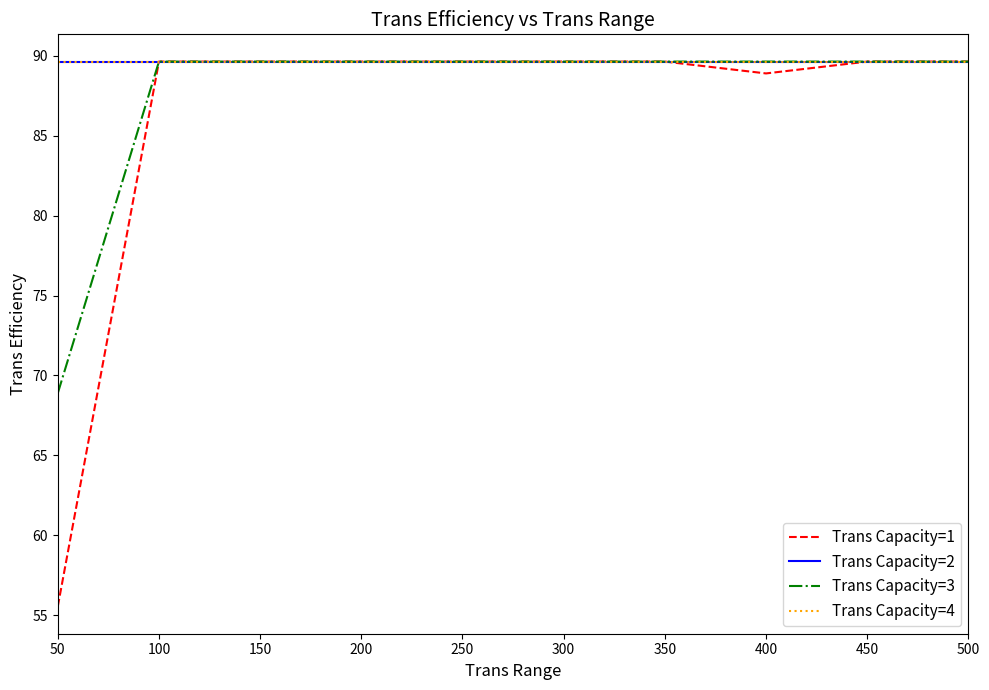

True or false: Trans Capacity=3 and Trans Capacity=4 intersect in this chart.

False